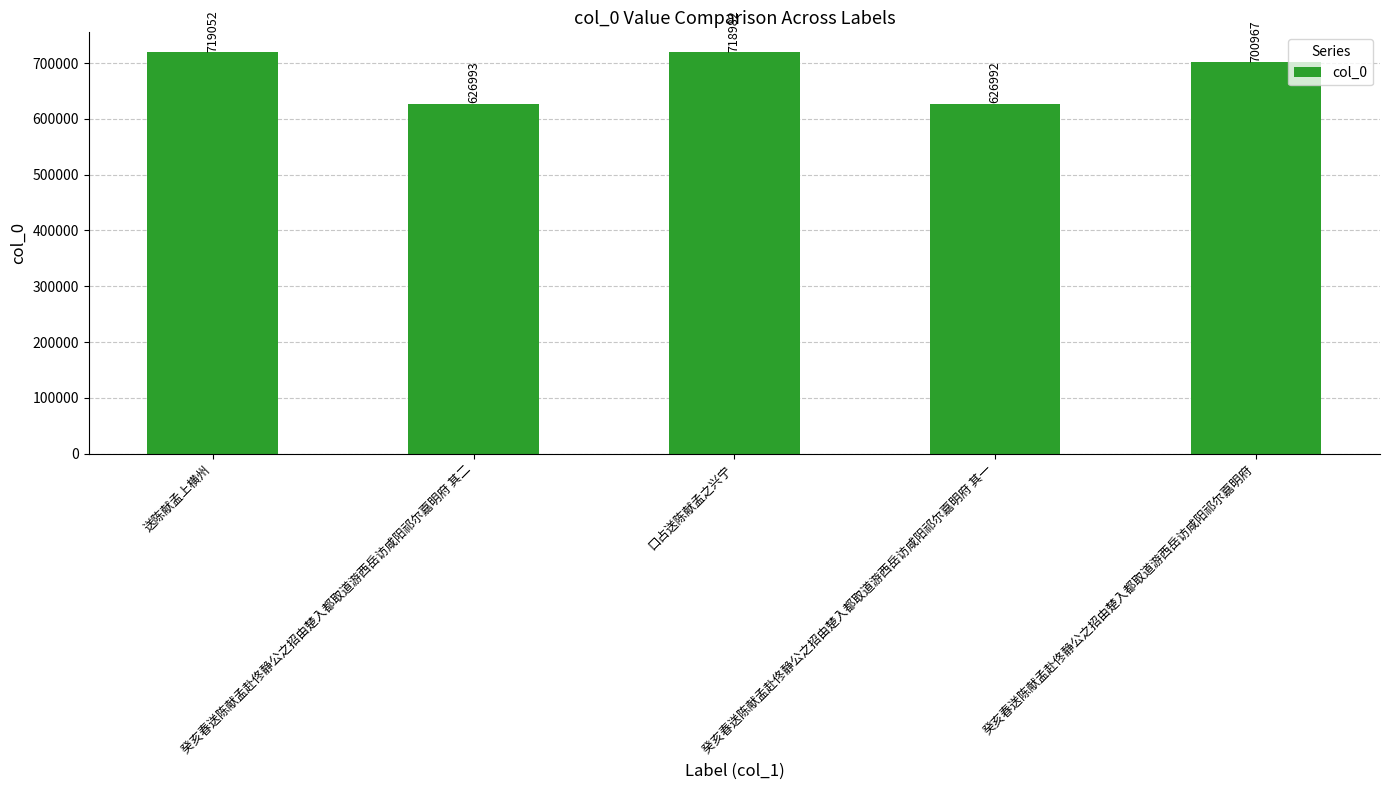

Where is the data nearest to the value 673022?

癸亥春送陈献孟赴佟静公之招由楚入都取道游西岳访咸阳祁尔嘉明府